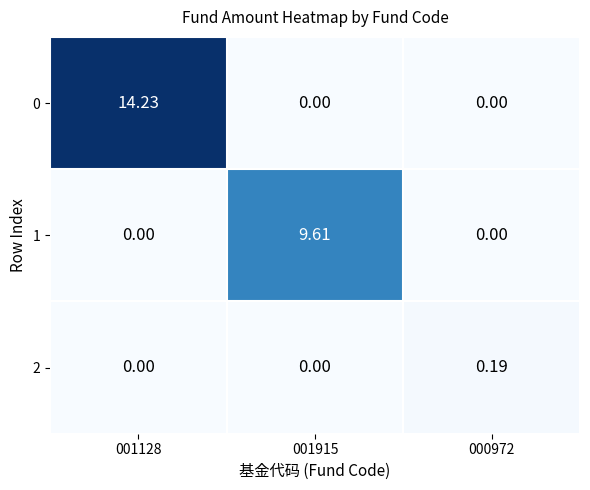

Between 001128 and 000972, which series saw the biggest shift?

0